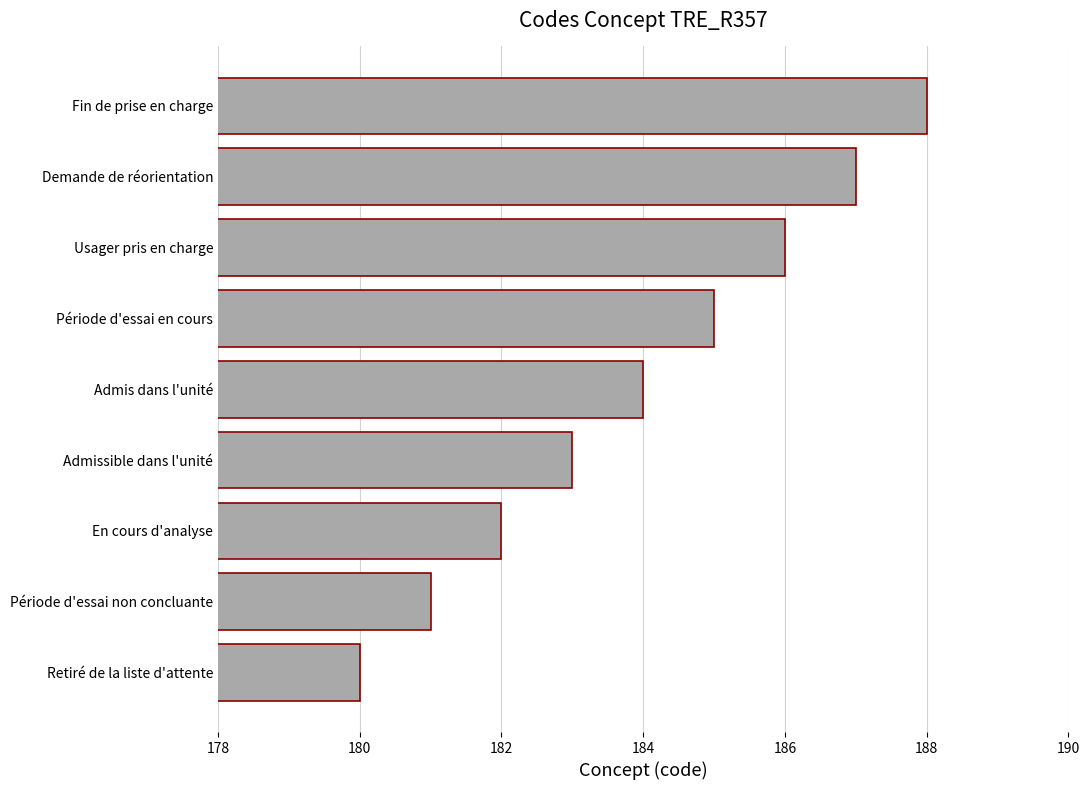

Count the number of data series in this chart.

1